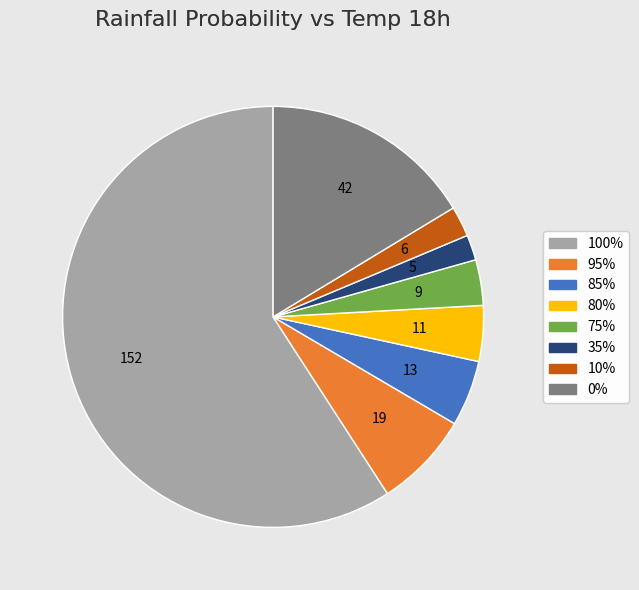

True or false: 95% accounts for 1% of the total.

False